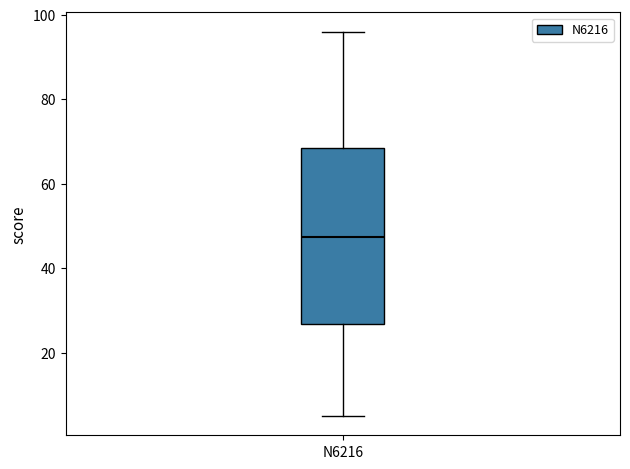

Transcribe this box plot: give where the median line is, the range the box spans, and where the two whiskers end, as read against the y-axis. The values are not printed on the chart, so give them approximately, as read against the axis.

median 48, box 26 to 68, whiskers 6 to 96